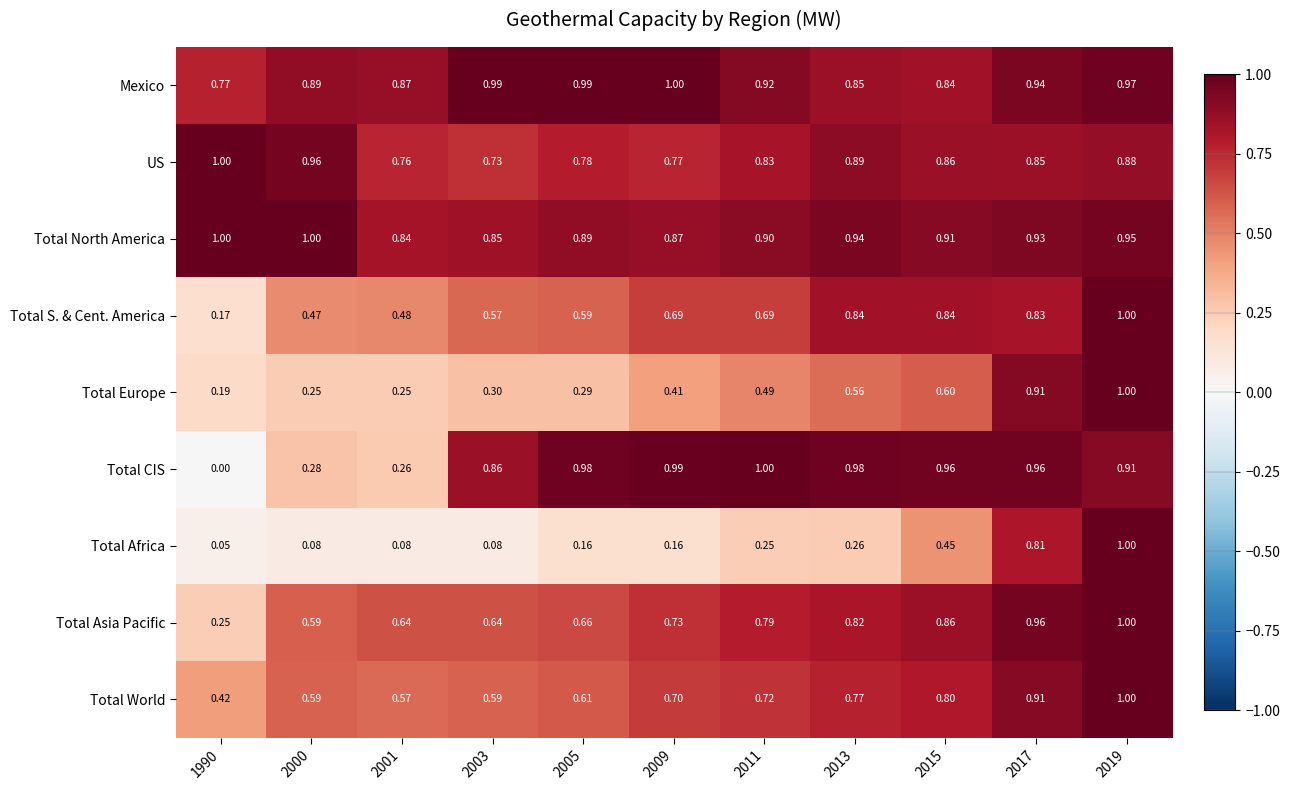

At 2009, list the series in order from smallest to largest.

Total Africa, Total Europe, Total S. & Cent. America, Total World, Total Asia Pacific, US, Total North America, Total CIS, Mexico